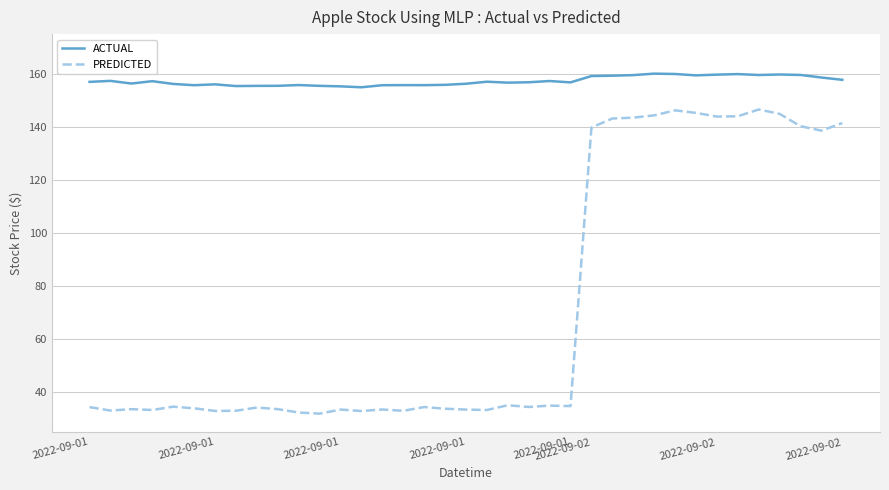

Which series has the largest range (max minus min)?

PREDICTED